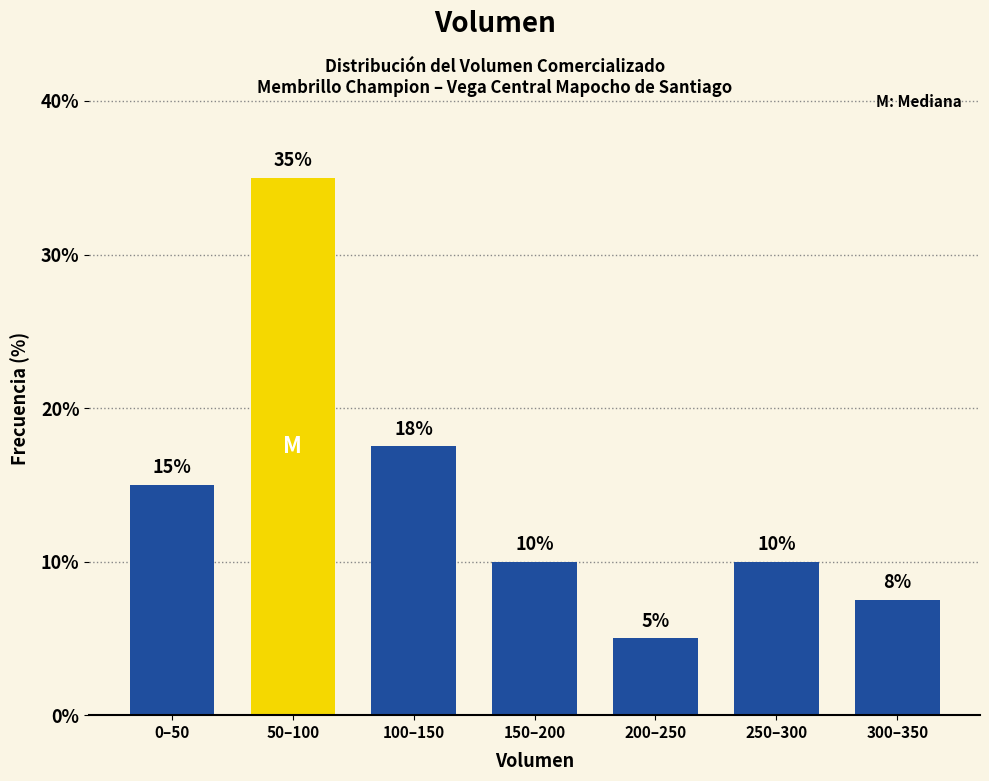

Read the value at 100–150.

17.5